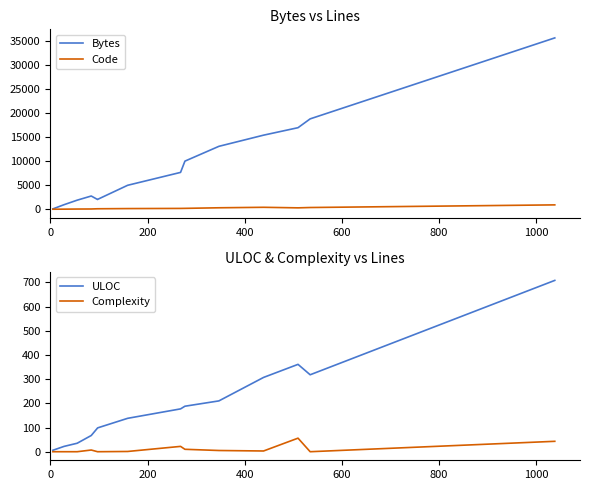

What is the value of the Code point at the 13th from the left?

359